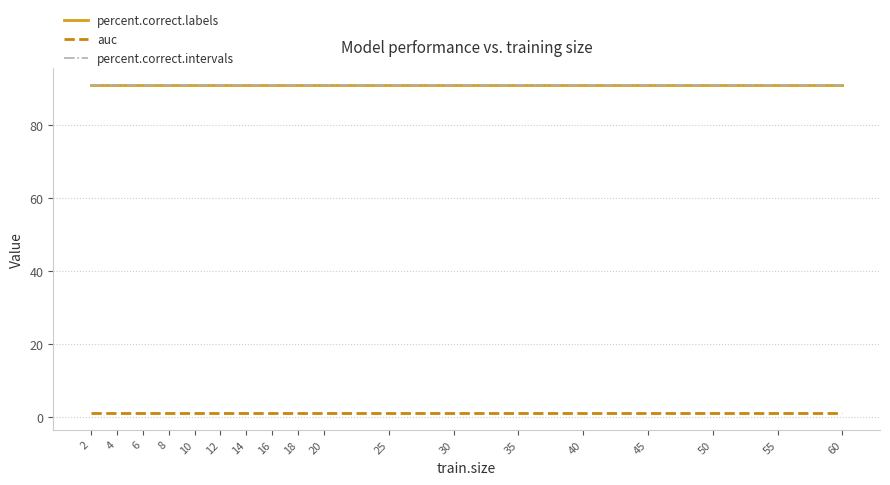

At how many categories does at least one series exceed 13?

18